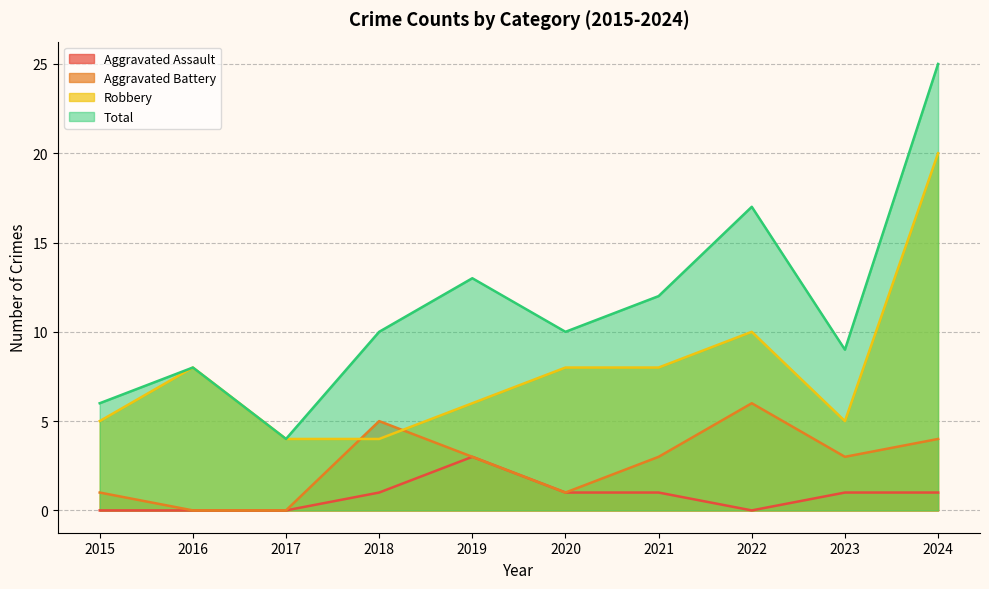

What is the difference between the highest and lowest values at 2023?

8